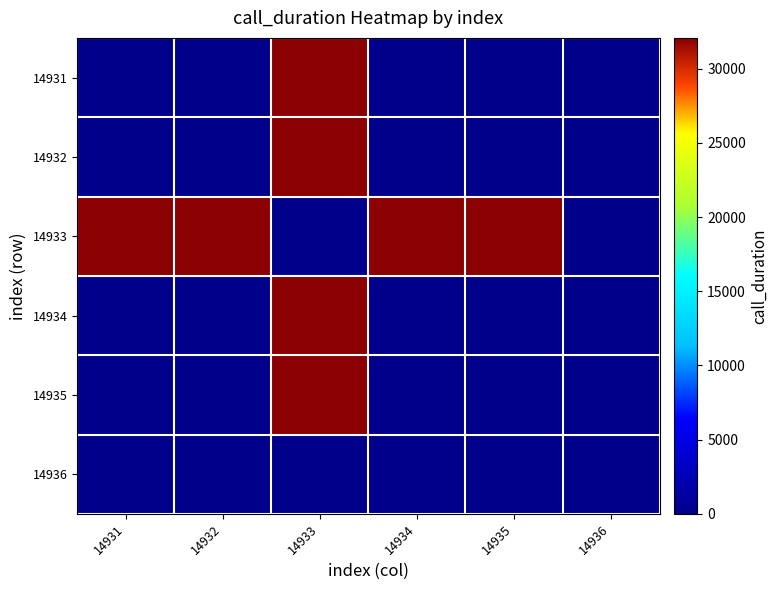

Rank the series at 14933 from lowest to highest value.

14933, 14936, 14931, 14932, 14934, 14935